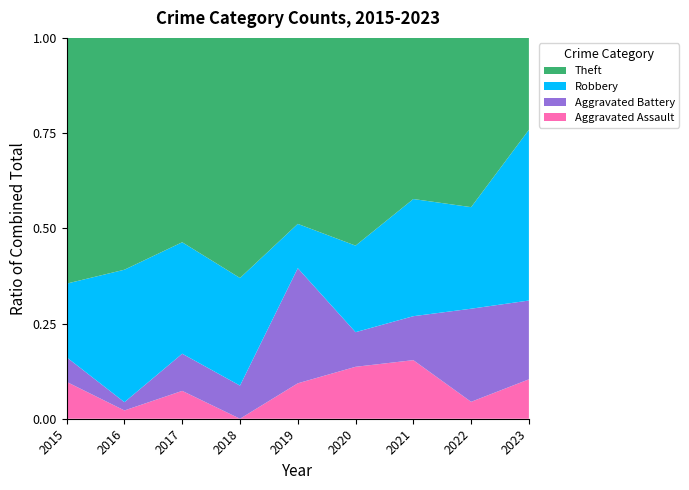

Reading right to left, list all the values displayed in this chart.

Aggravated Assault: 2023=3	2022=2	2021=4	2020=3	2019=4	2018=0	2017=3	2016=1	2015=3
Aggravated Battery: 2023=6	2022=11	2021=3	2020=2	2019=13	2018=4	2017=4	2016=1	2015=2
Robbery: 2023=13	2022=12	2021=8	2020=5	2019=5	2018=13	2017=12	2016=16	2015=6
Theft: 2023=7	2022=20	2021=11	2020=12	2019=21	2018=29	2017=22	2016=28	2015=20